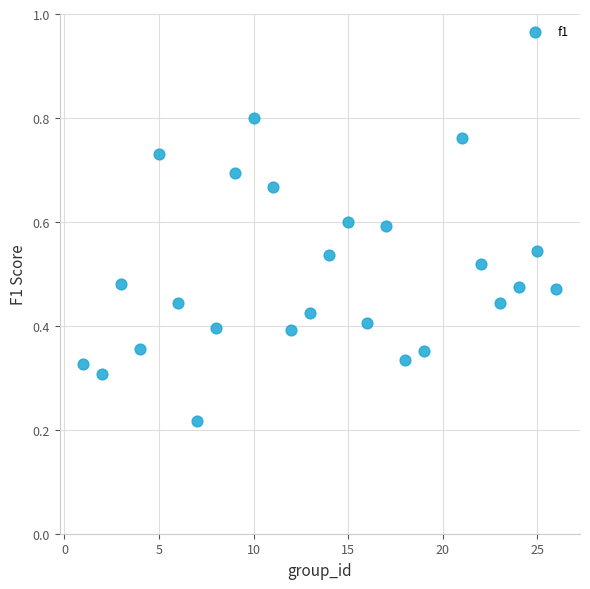

What is the range of X values (max minus min)?

25.0